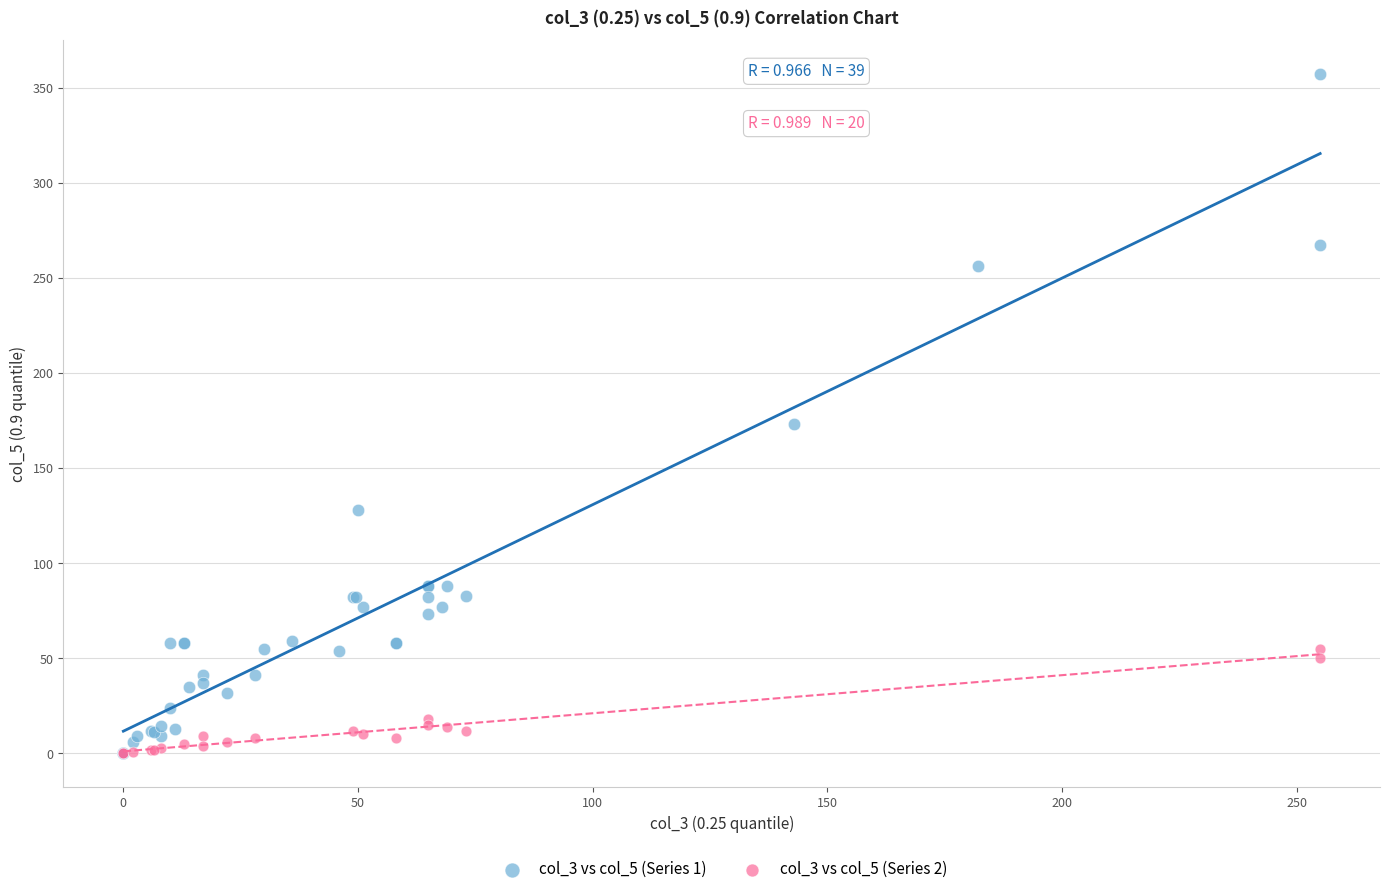

Which series has the widest spread of Y values?

col_3 vs col_5 (Series 1)